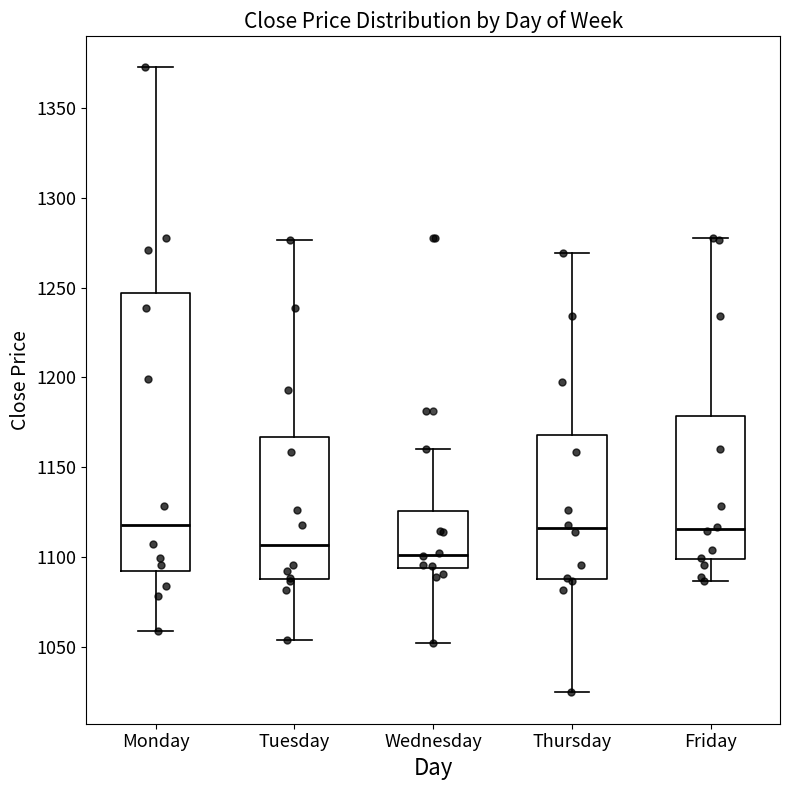

Which box has the lowest median line?

Wednesday